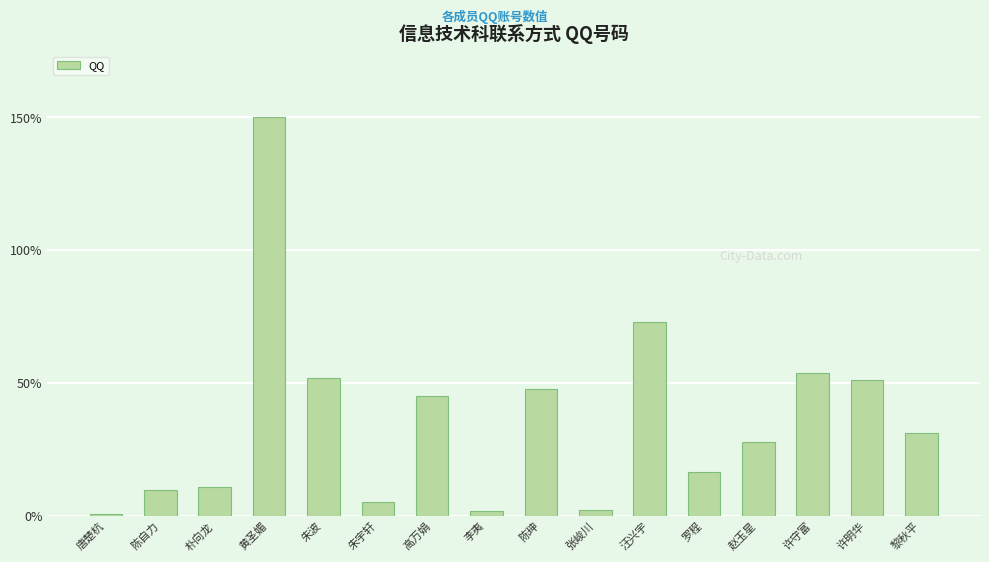

How many categories are shown in the chart?

16